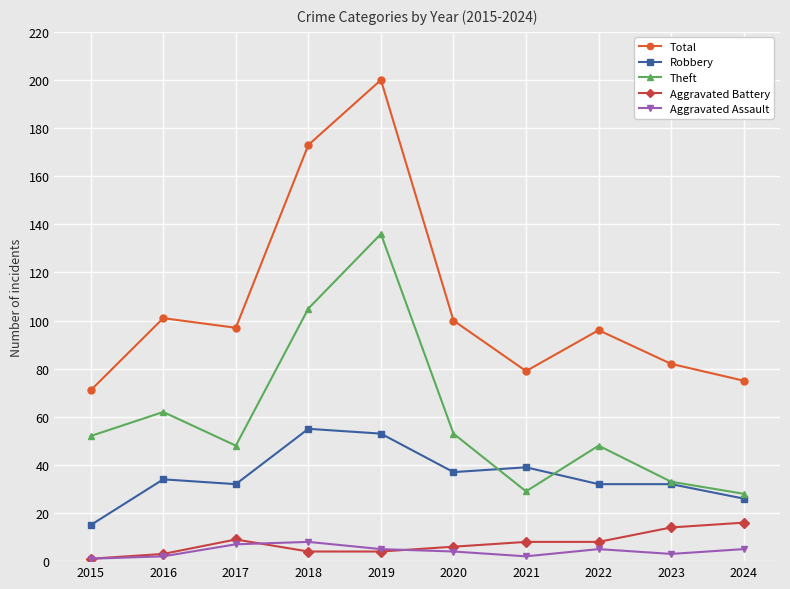

Which category has the highest value in the Aggravated Battery series?

2024